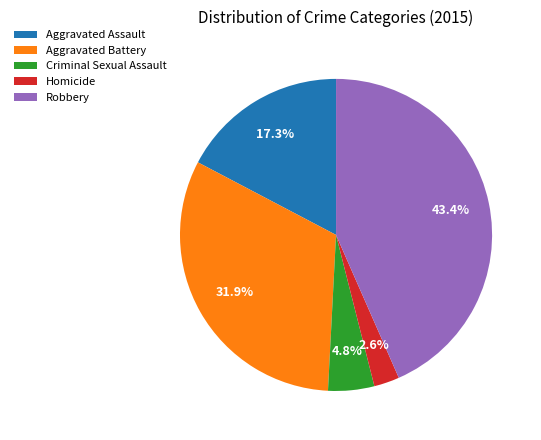

Does Aggravated Assault represent more than half of the total?

No